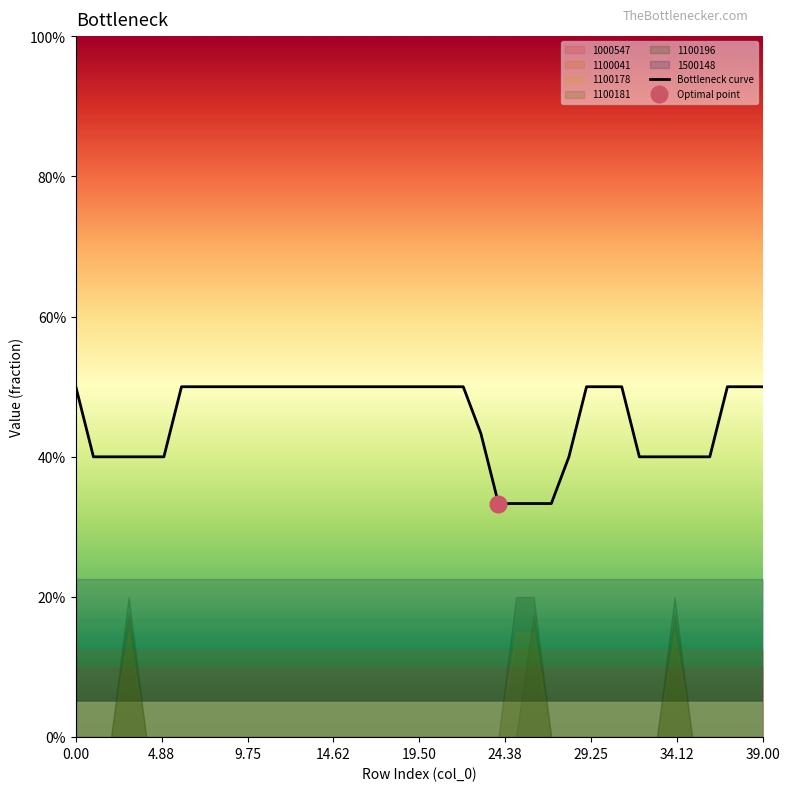

What is the value of the 33rd point from the left?

0.4